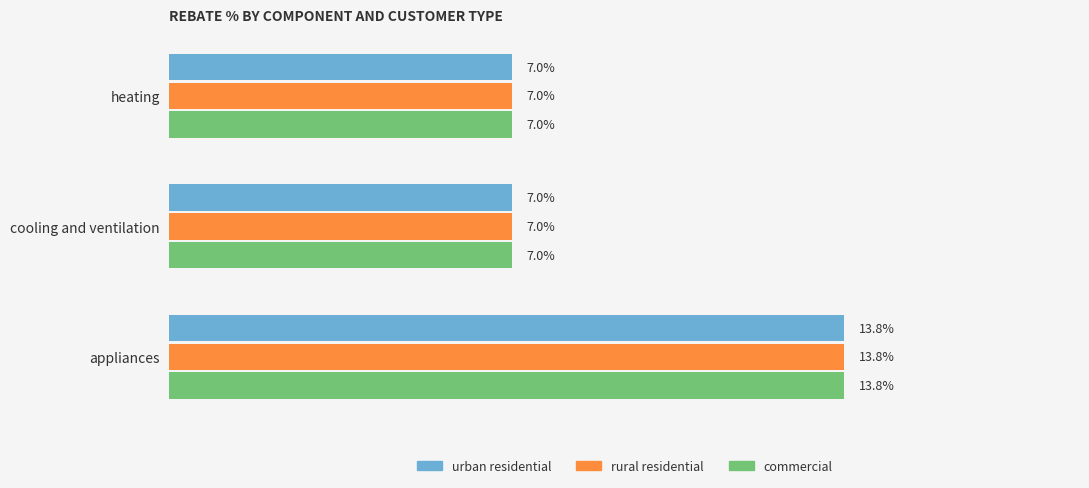

Which series has the largest total across all categories?

urban residential